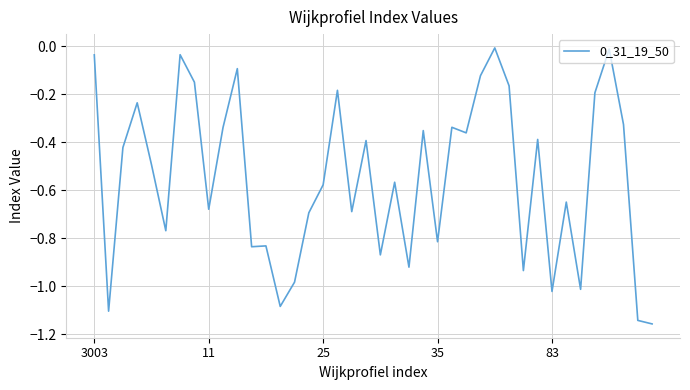

What is the difference between the maximum and minimum values?

1.1